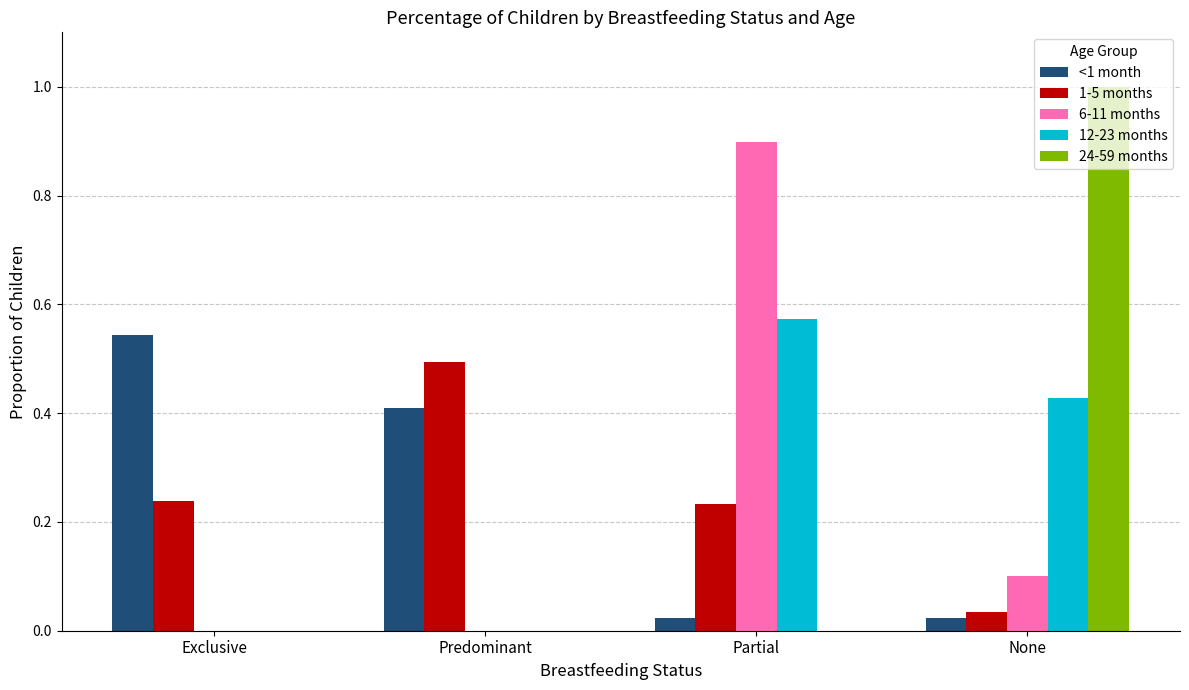

The 12-23 months series shows 0.4 at None. True or false?

True